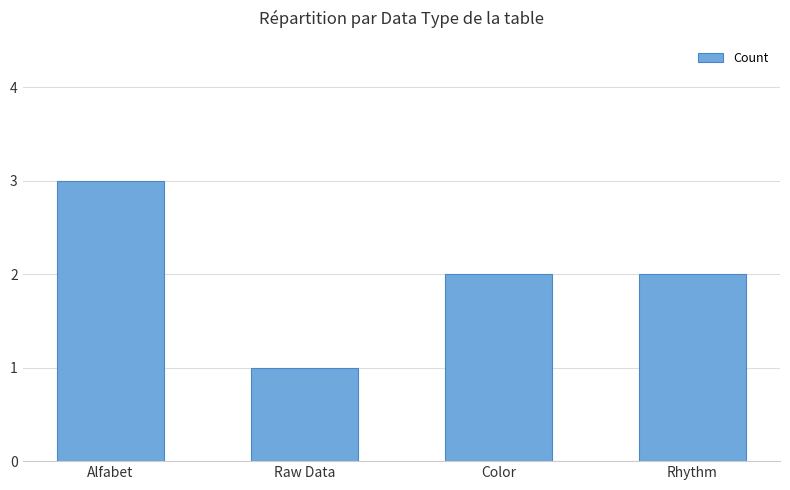

What is the label of the 4th bar from the left?

Rhythm